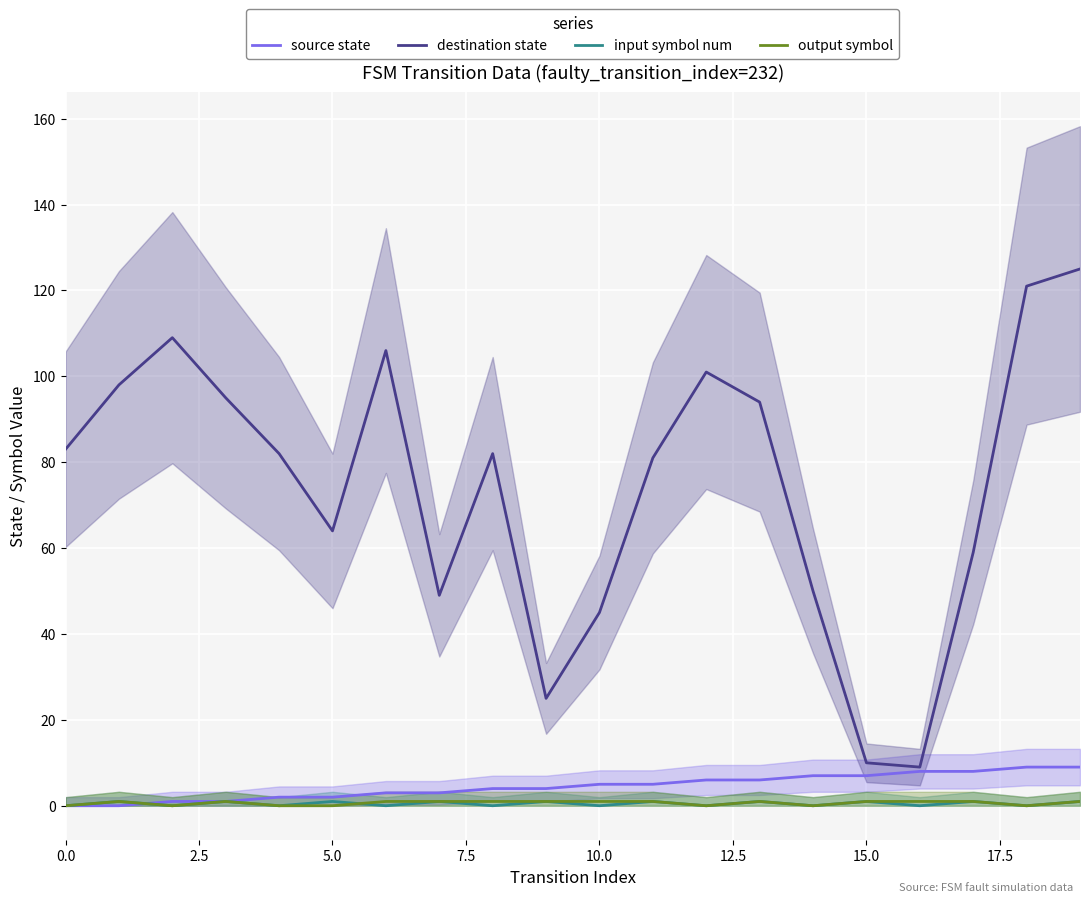

How many series are shown in this chart?

4